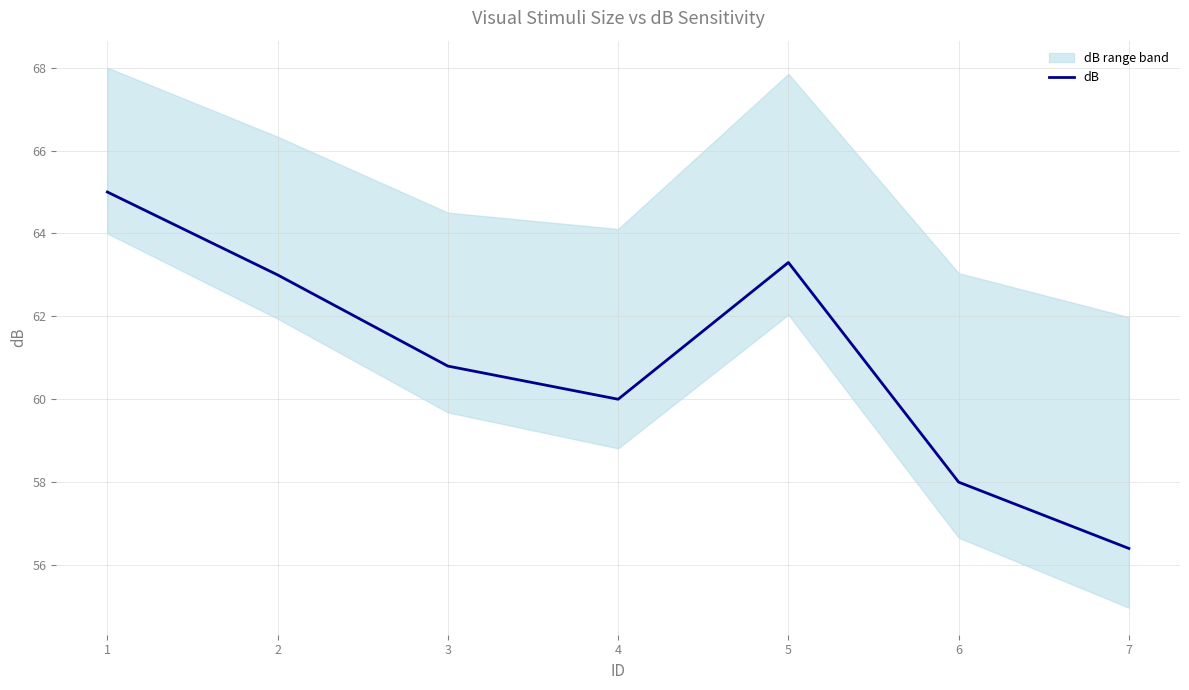

What is the greatest value displayed?

65.0